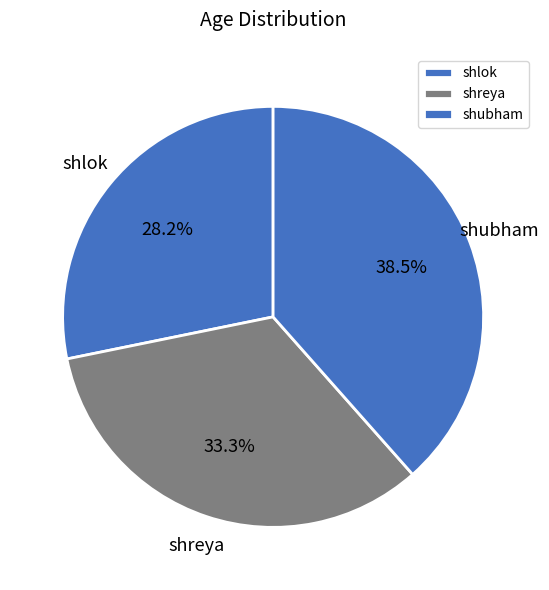

Does any single category account for the majority?

No